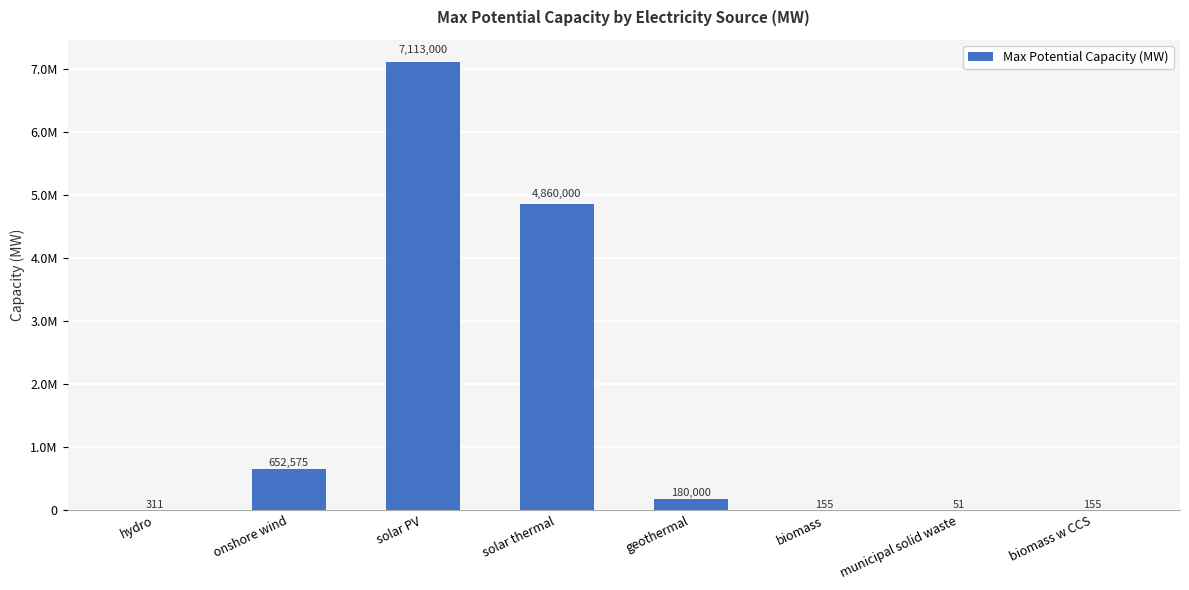

What position from the right is biomass w CCS?

1